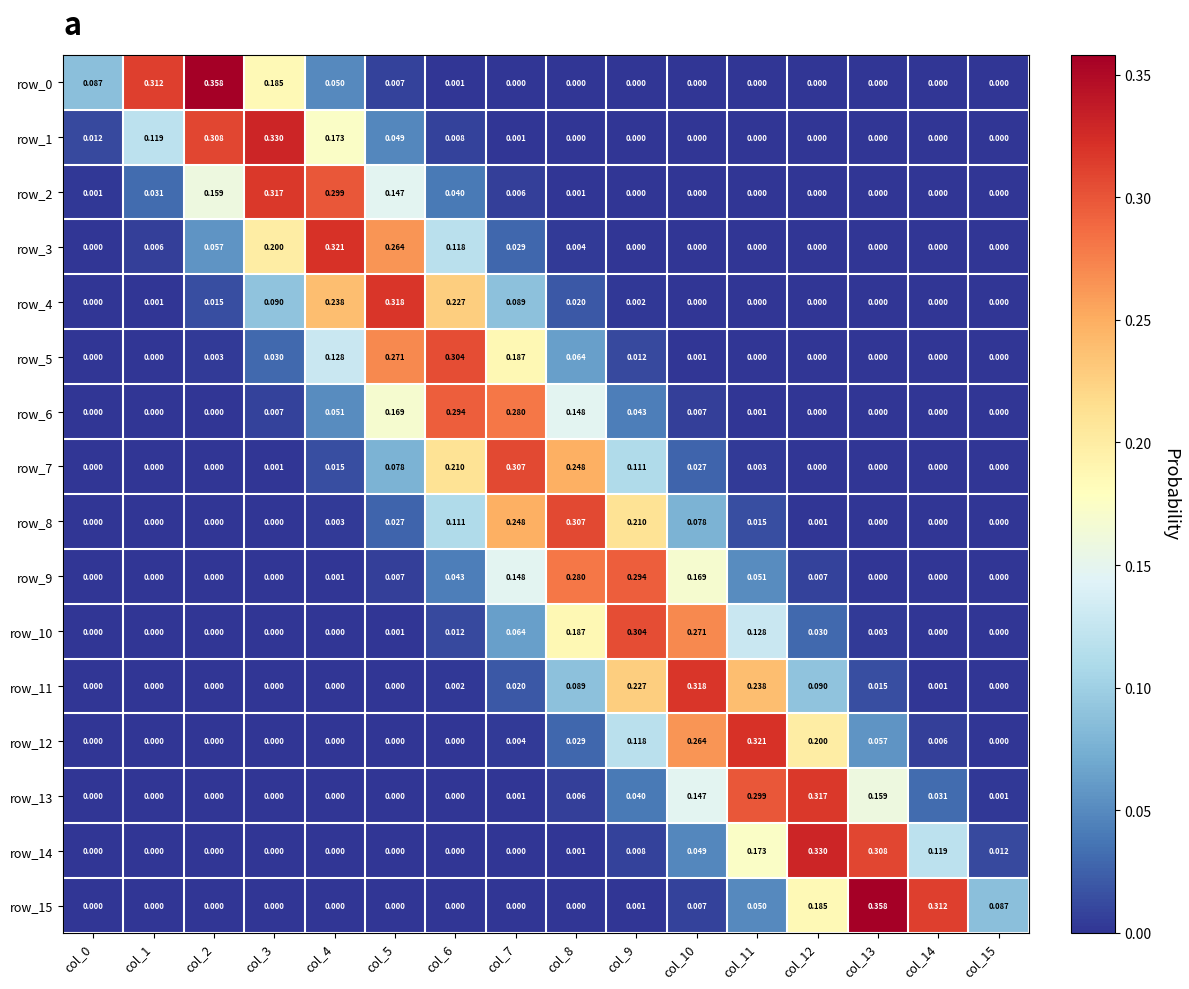

Which category has the lowest value in the row_12 series?

col_0